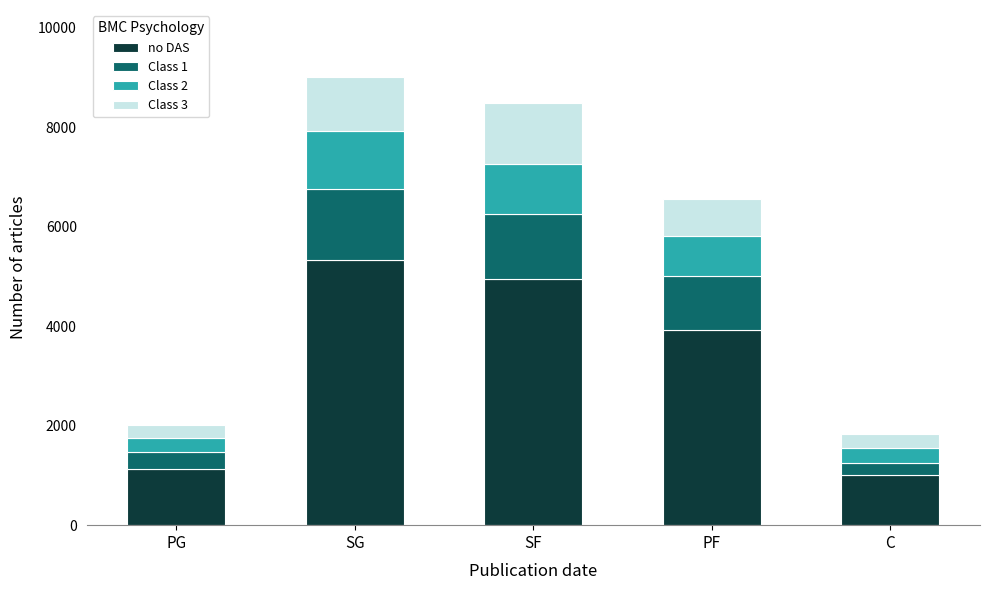

Reading right to left, transcribe the values for no DAS.

1010.0	3917.0	4959.0	5327.0	1136.0